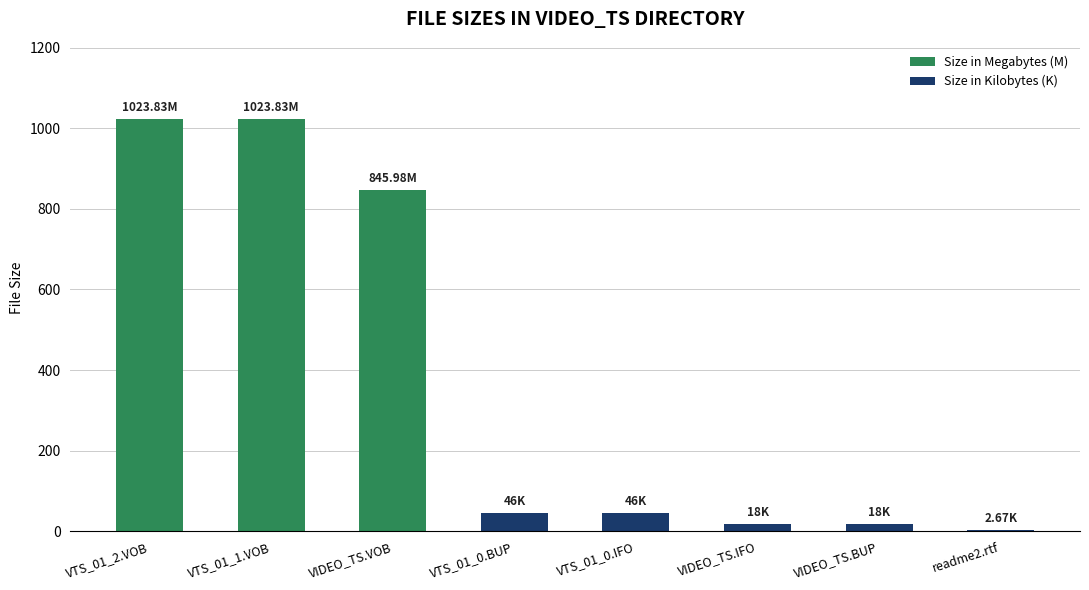

What is the change in value from VTS_01_2.VOB to VTS_01_0.BUP?

-977.8